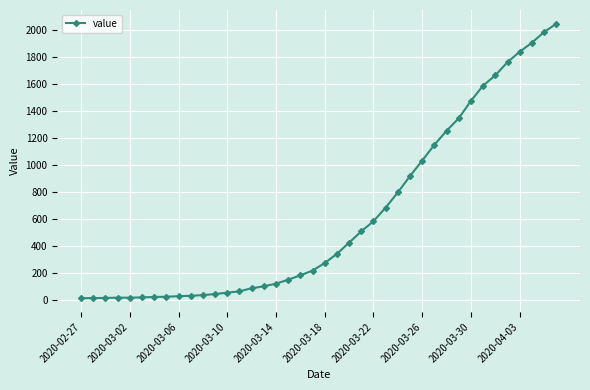

How many lines are shown in the chart?

1